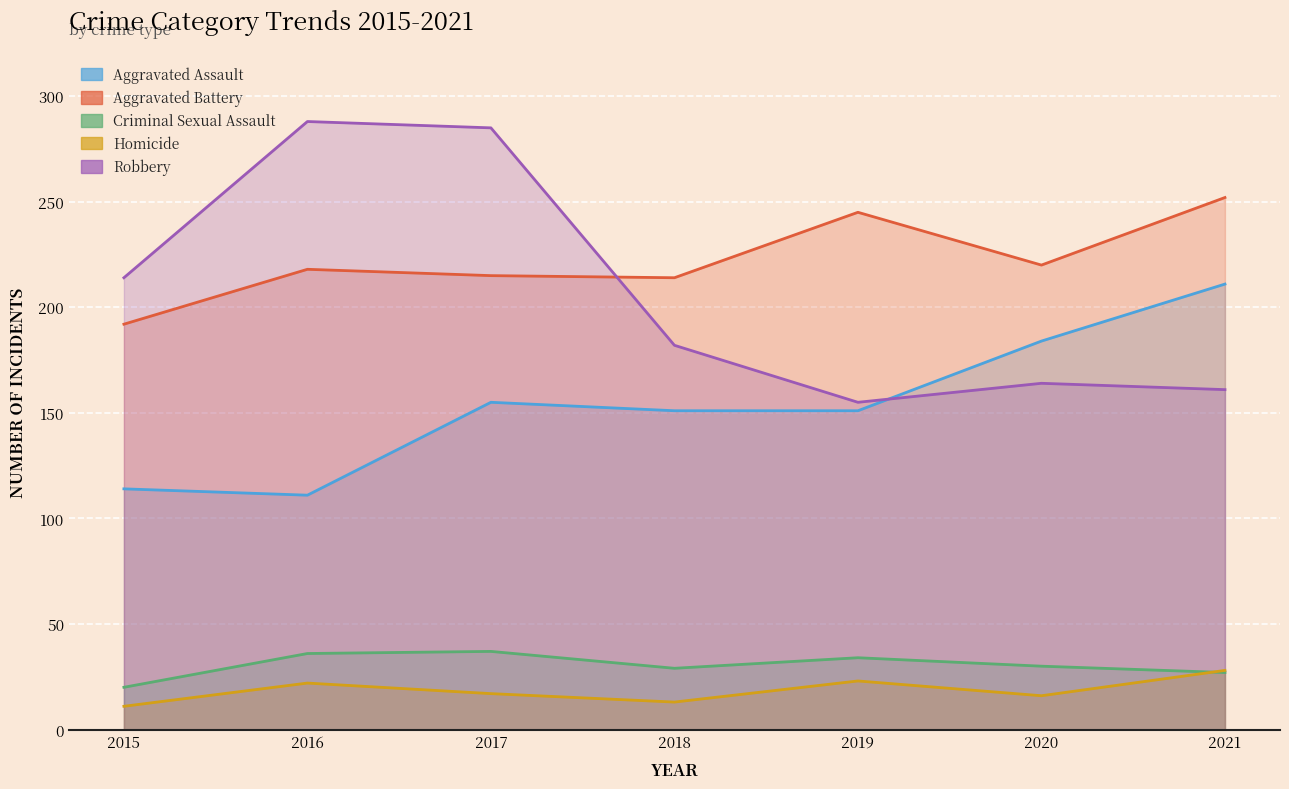

Reading left to right, transcribe all the data shown in this chart.

Aggravated Assault: 2015=114	2016=111	2017=155	2018=151	2019=151	2020=184	2021=211
Aggravated Battery: 2015=192	2016=218	2017=215	2018=214	2019=245	2020=220	2021=252
Criminal Sexual Assault: 2015=20	2016=36	2017=37	2018=29	2019=34	2020=30	2021=27
Homicide: 2015=11	2016=22	2017=17	2018=13	2019=23	2020=16	2021=28
Robbery: 2015=214	2016=288	2017=285	2018=182	2019=155	2020=164	2021=161